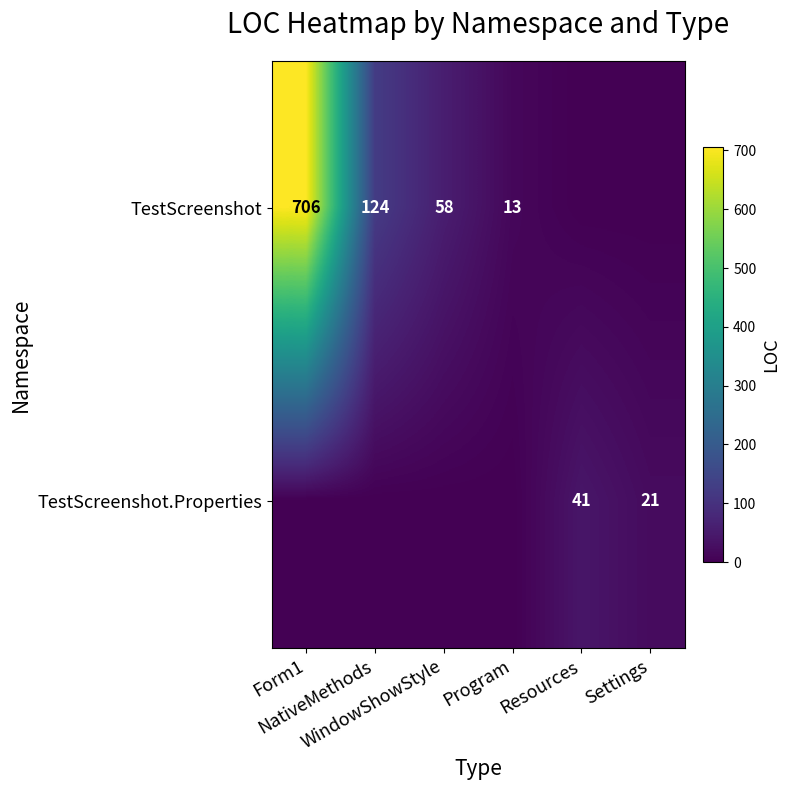

What is the difference between the maximum and minimum values in the TestScreenshot.Properties series?

41